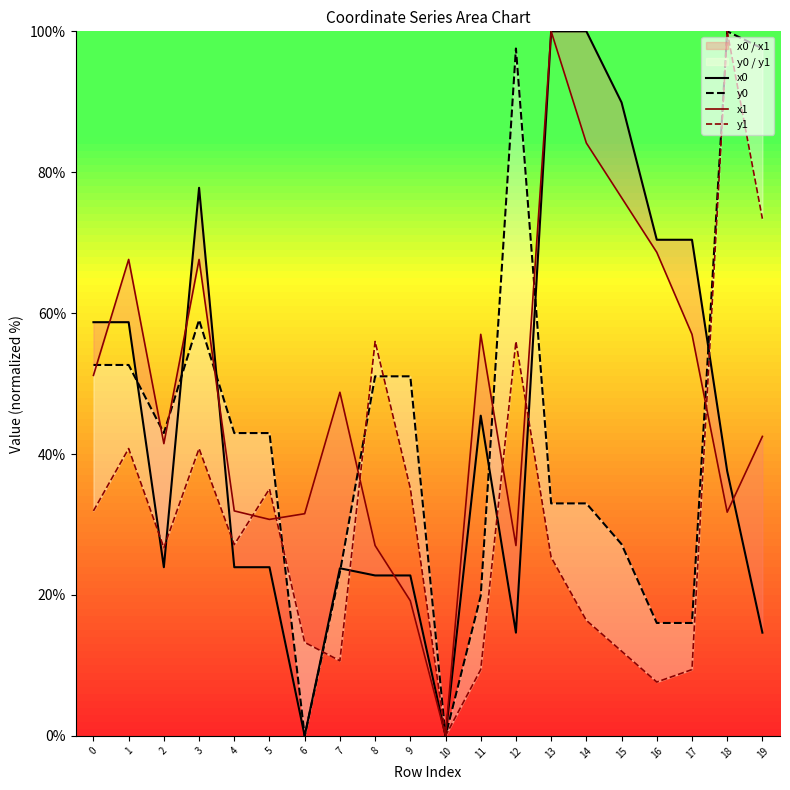

What are all the series names shown in the legend?

x0, y0, x1, y1